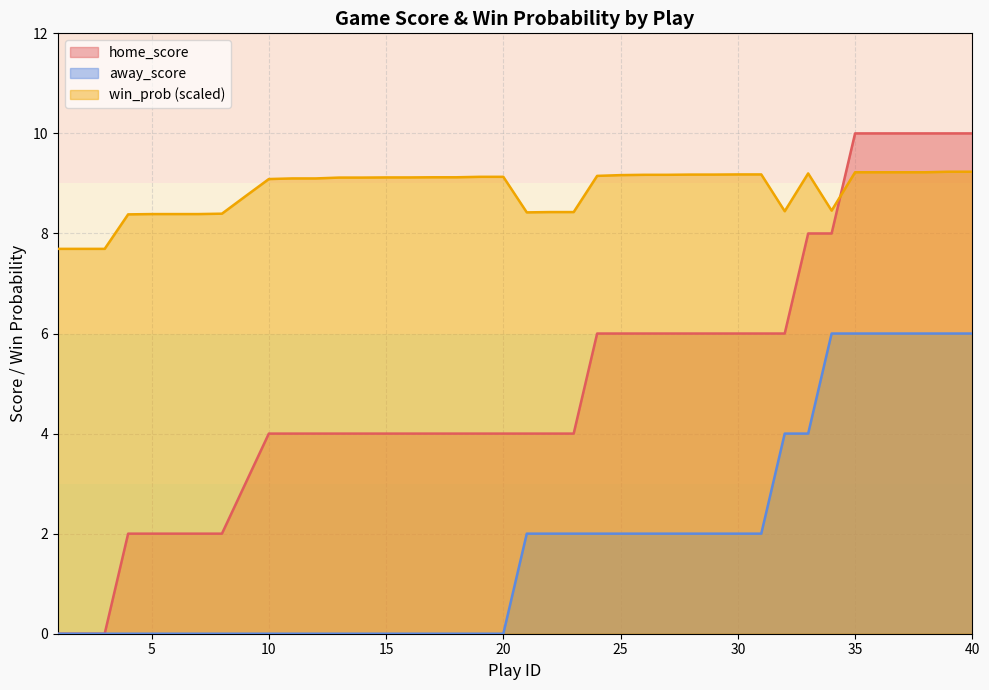

What is the average value of the win_prob series?

8.9